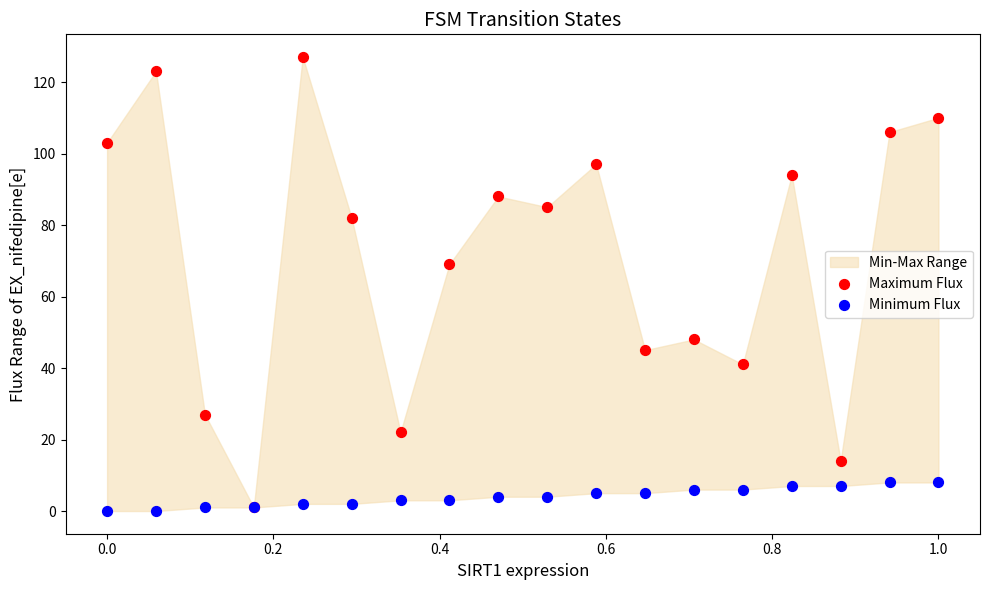

Across all series, what Y value is closest to 63?

69